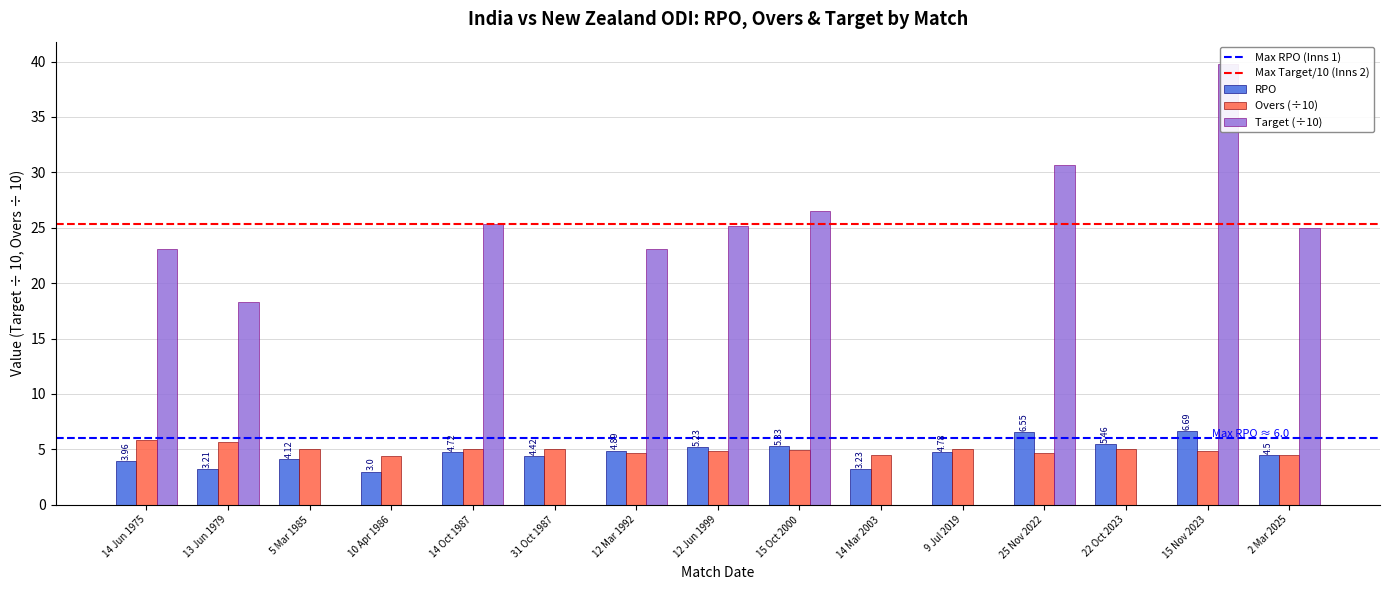

What is the label of the 4th bar from the left?

10 Apr 1986